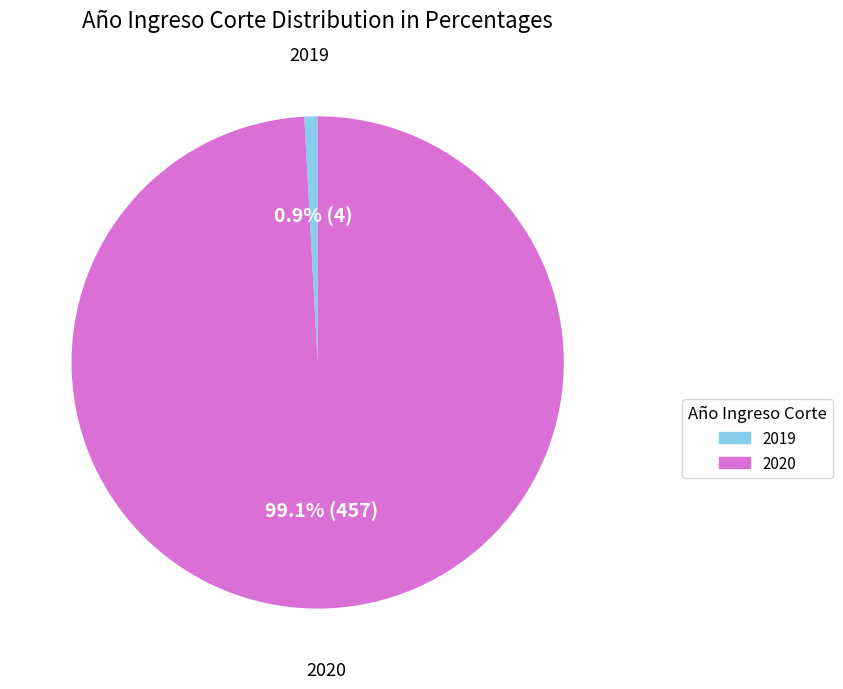

True or false: 2020 accounts for 89% of the total.

False